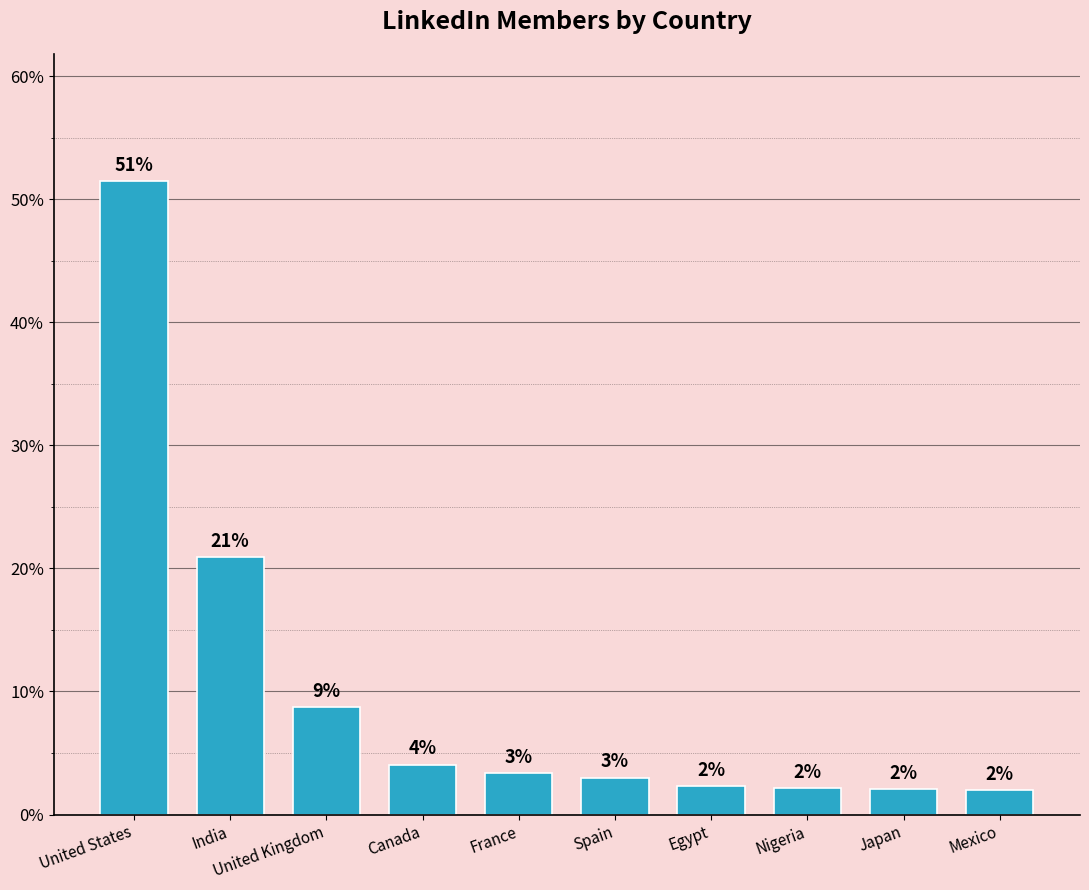

Which has a higher value, Canada or United Kingdom?

United Kingdom